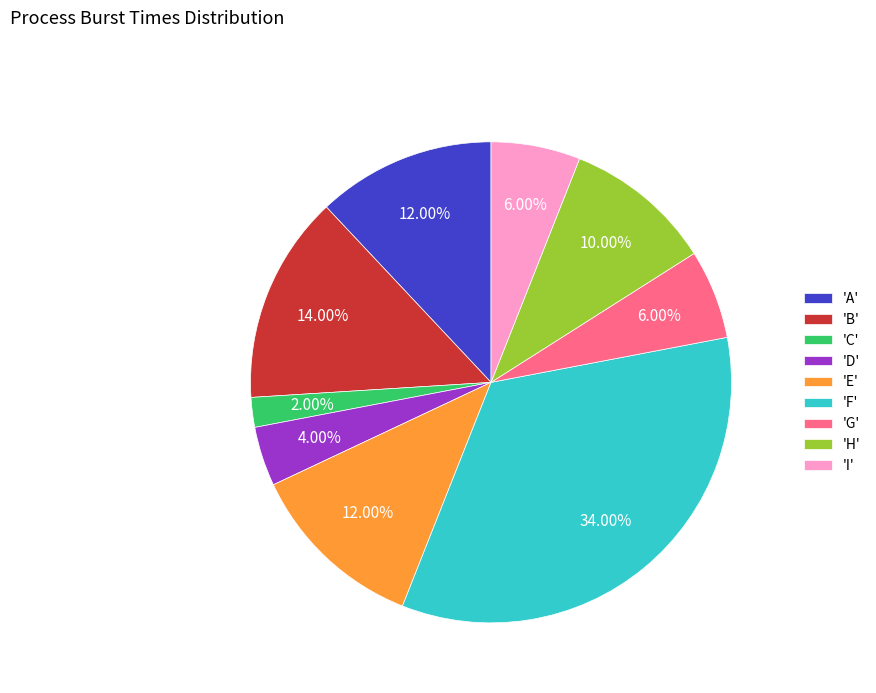

Does 'G' account for over 50% of the chart?

No